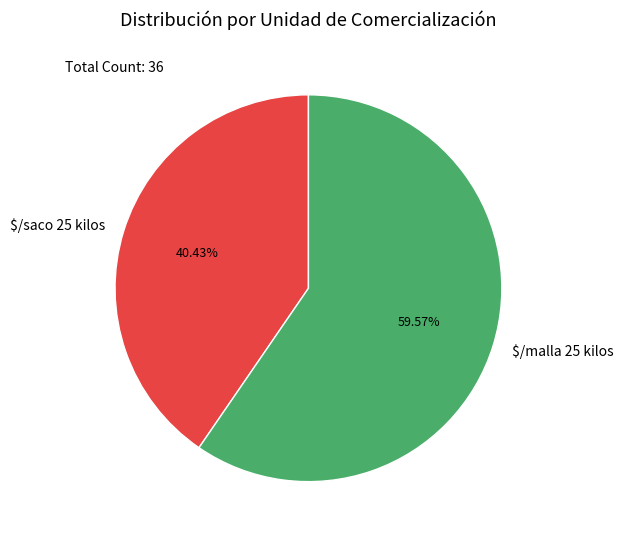

True or false: $/saco 25 kilos accounts for 1% of the total.

False